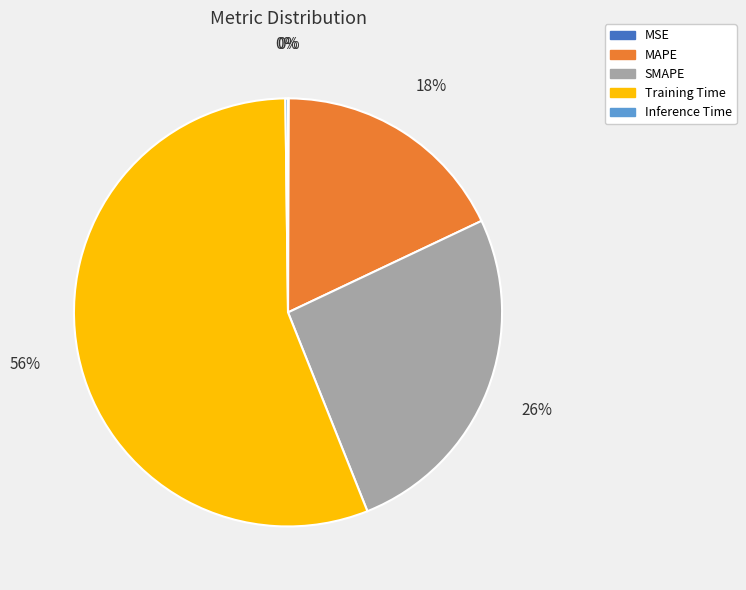

What is the majority slice?

Training Time